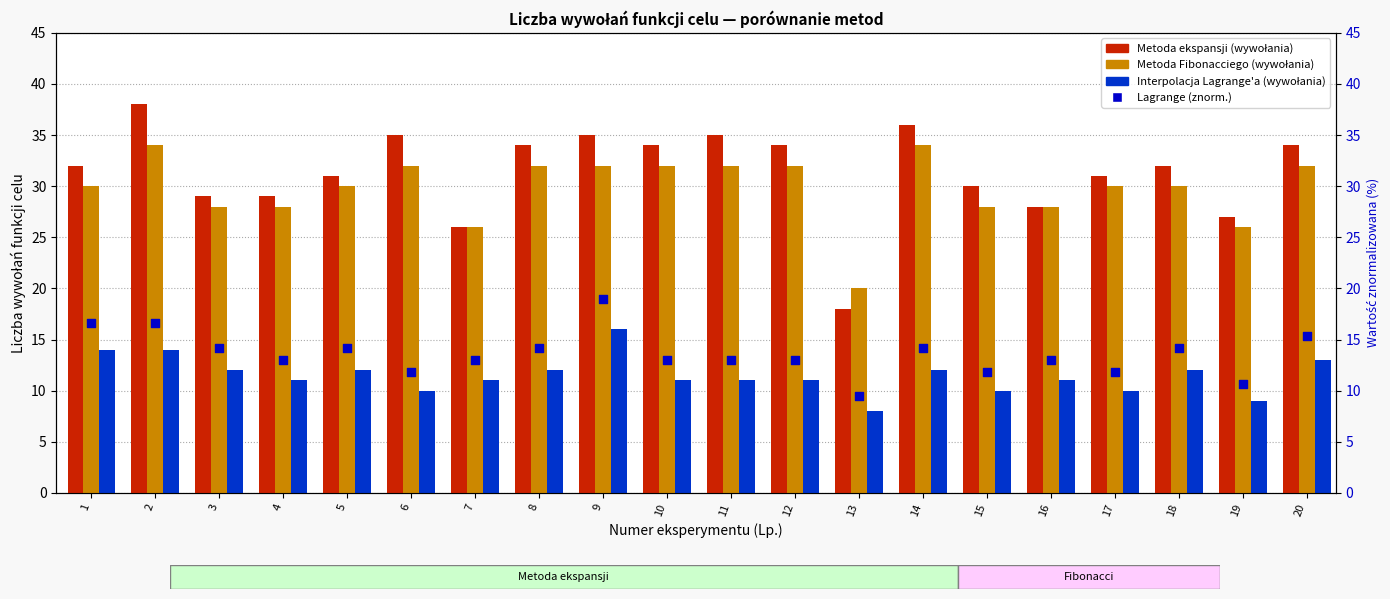

What is the total value across all series at 8?

92.2